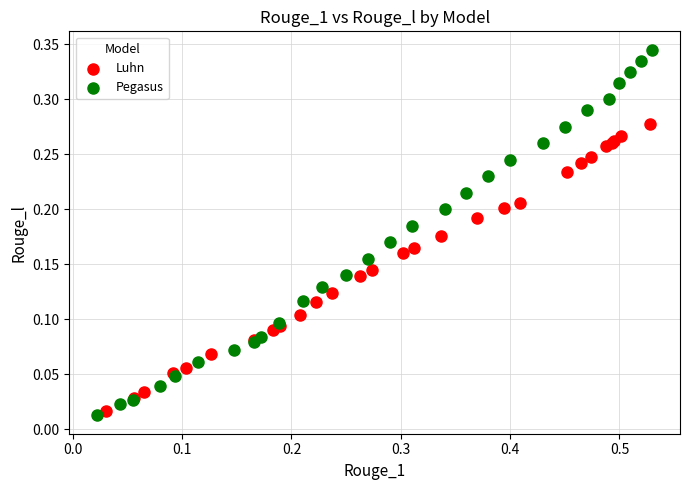

Which series reaches the maximum Y coordinate?

Pegasus